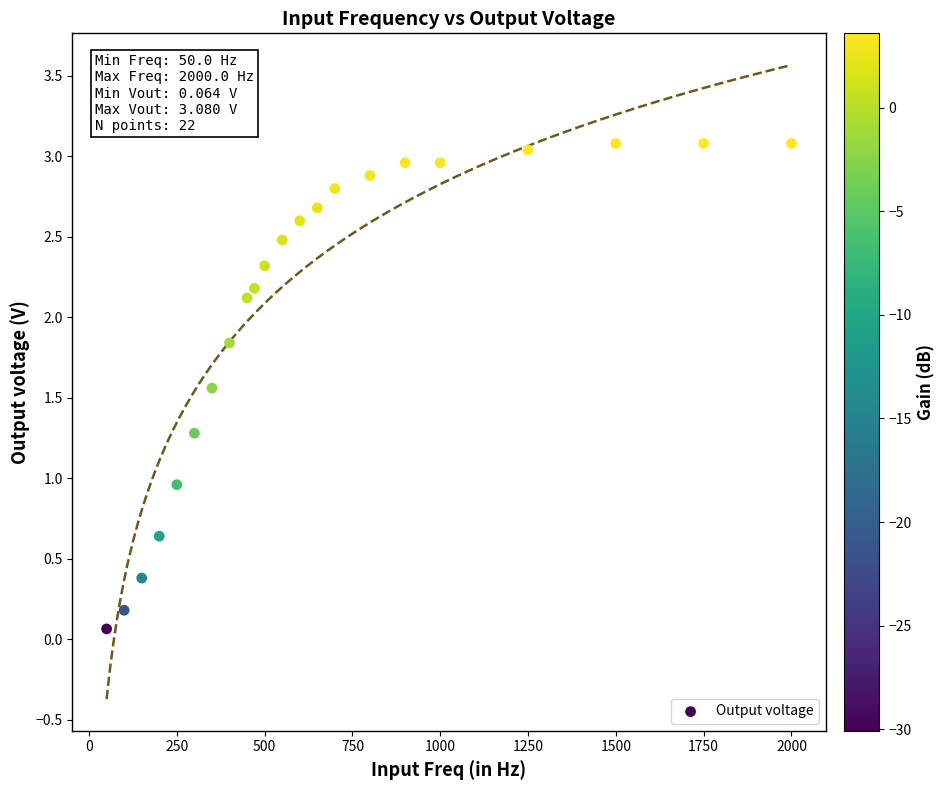

What is the range of X values (max minus min)?

1950.0